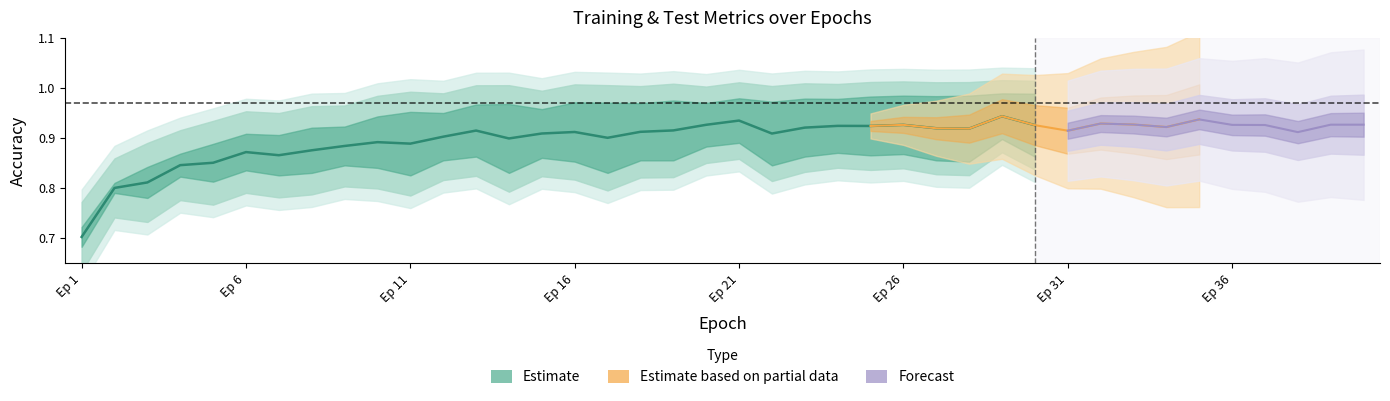

Where is the data nearest to the value 0?

Ep 1